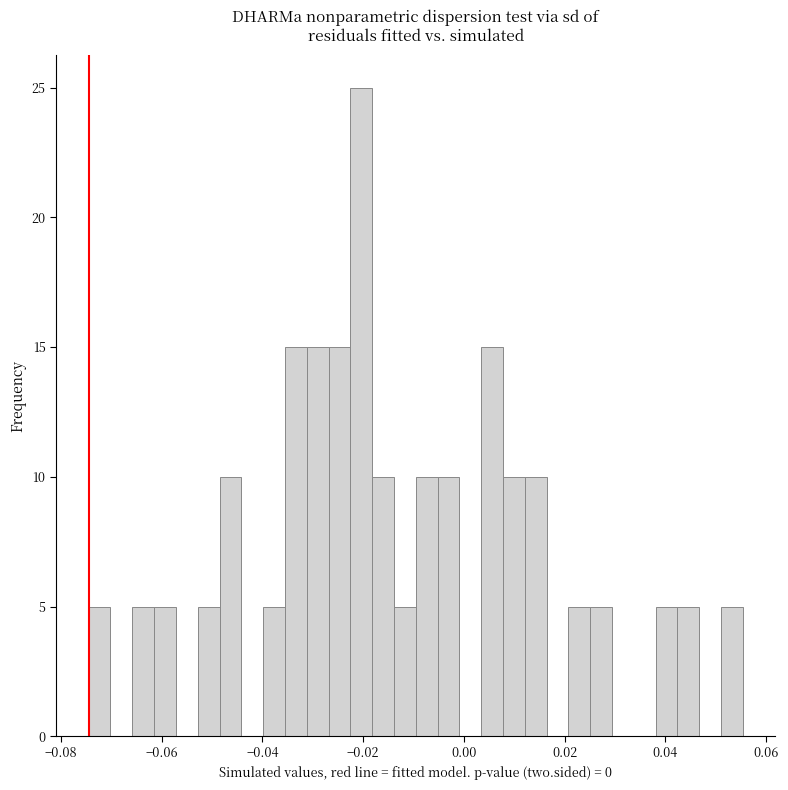

Around what value on the x-axis is the tallest bar? Give the approximate position of its centre, as read against the axis.

-0.020